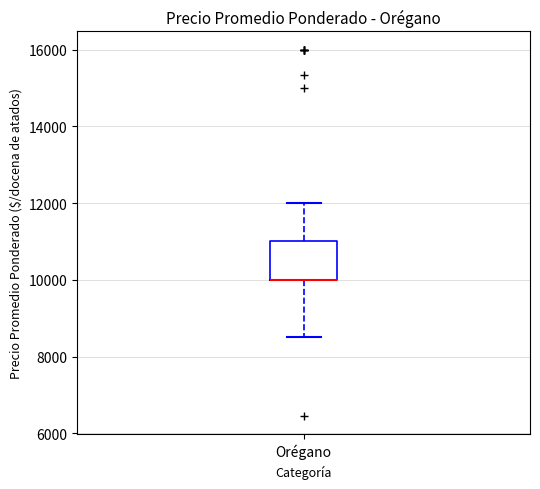

Where is the upper edge of the box for Orégano on the y-axis? The values are not printed on the chart, so give them approximately, as read against the axis.

11000